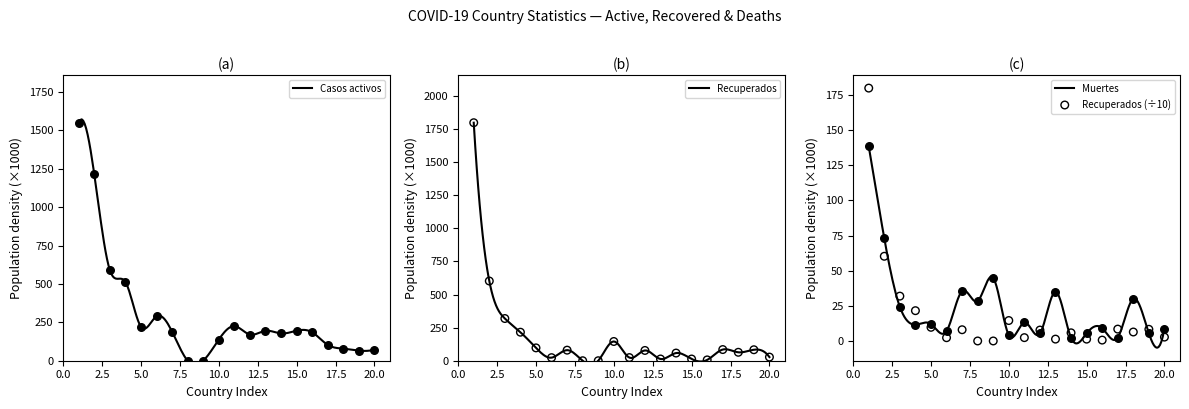

What is the lowest value of the Muertes series?

-4.8